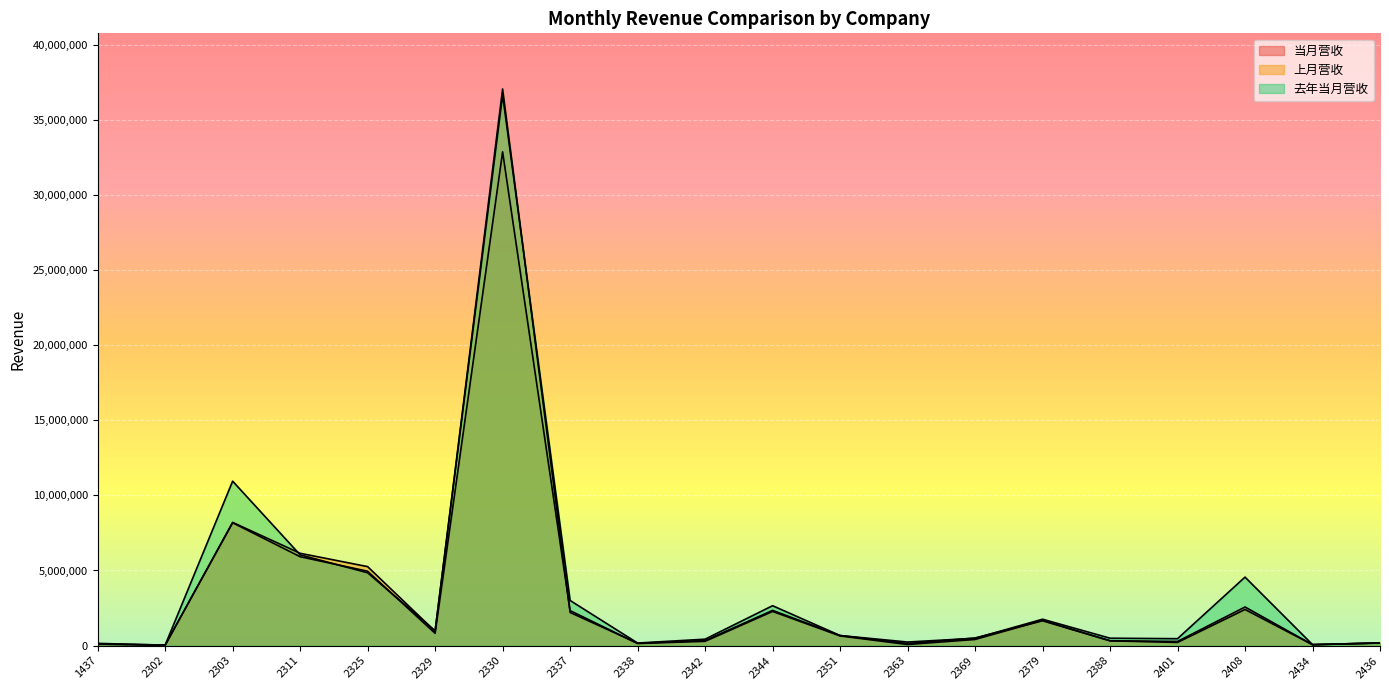

The 去年当月营收 series shows 170557 at 2436. True or false?

True